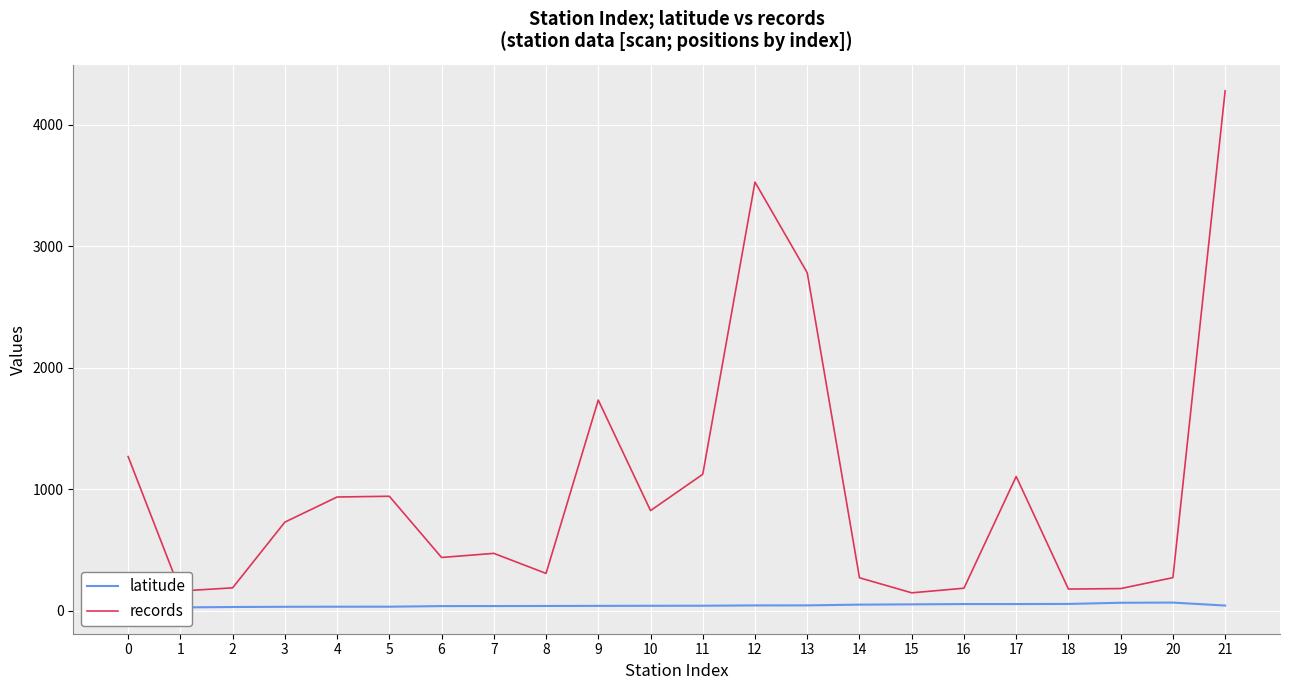

True or false: latitude has a value of 13.3 at 13.

False